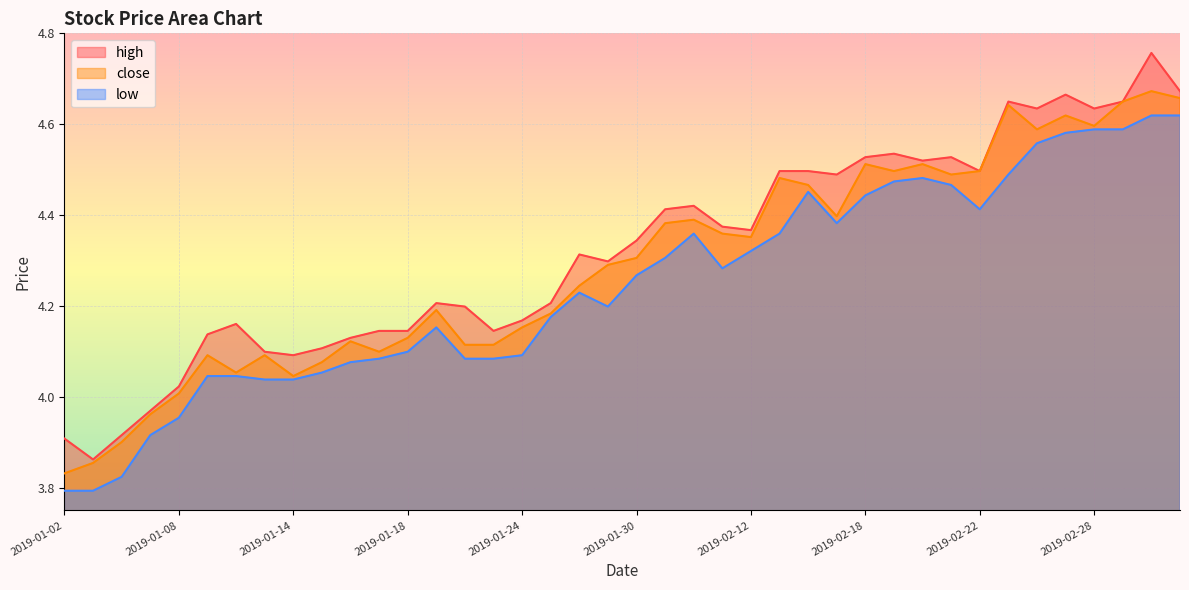

How many lines are shown in the chart?

3